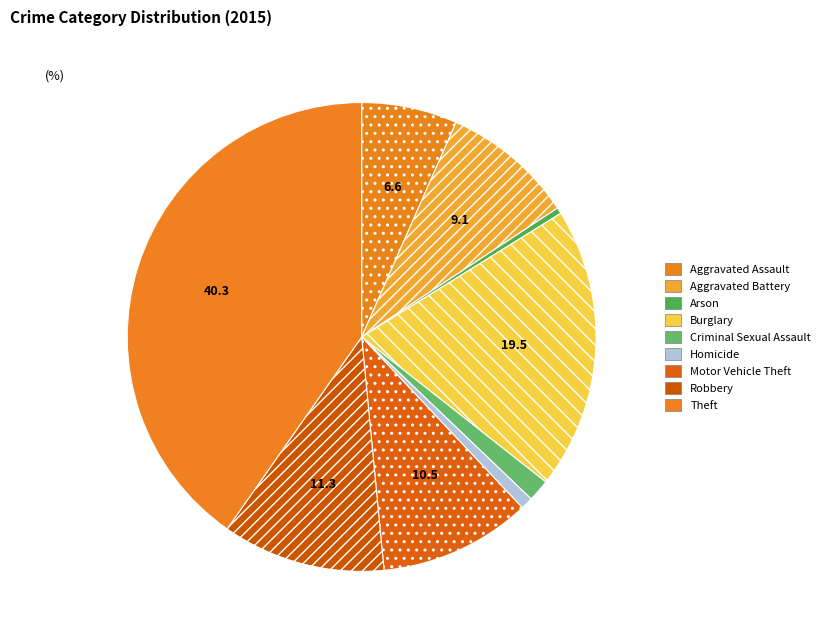

Count the number of slices in the pie.

9